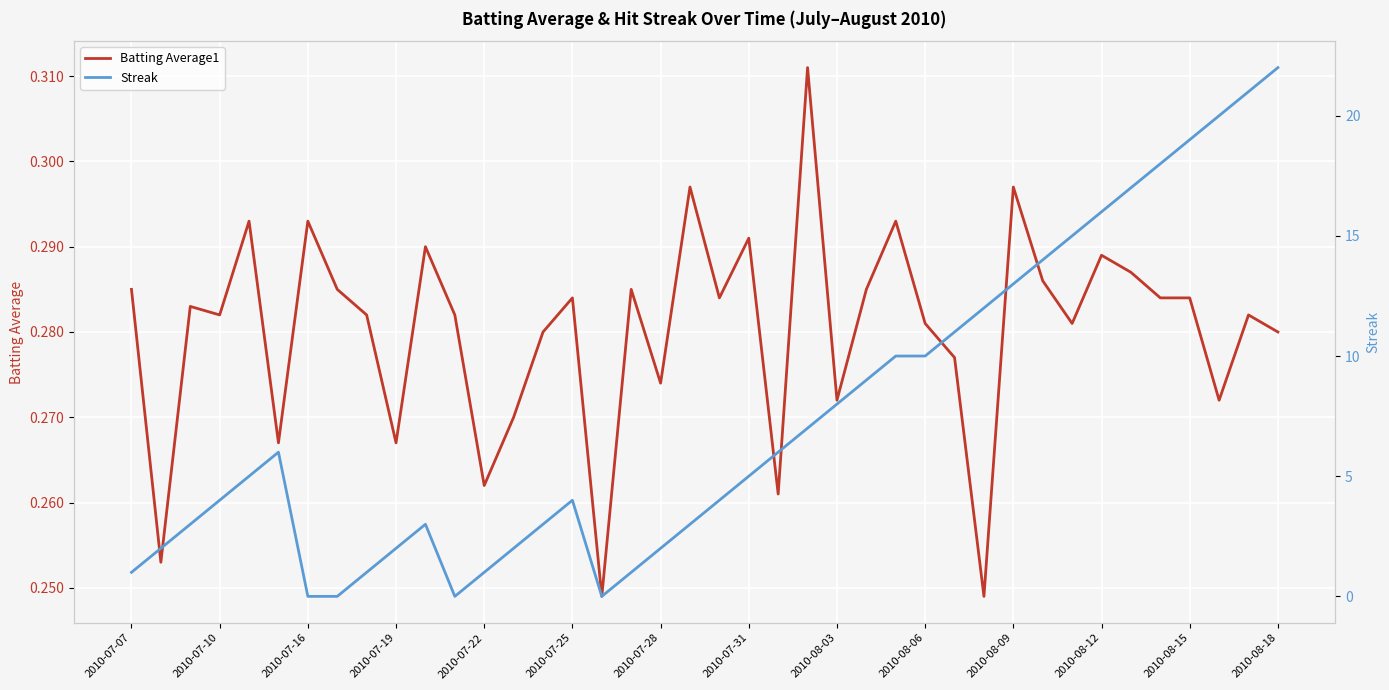

How many lines are shown in the chart?

2